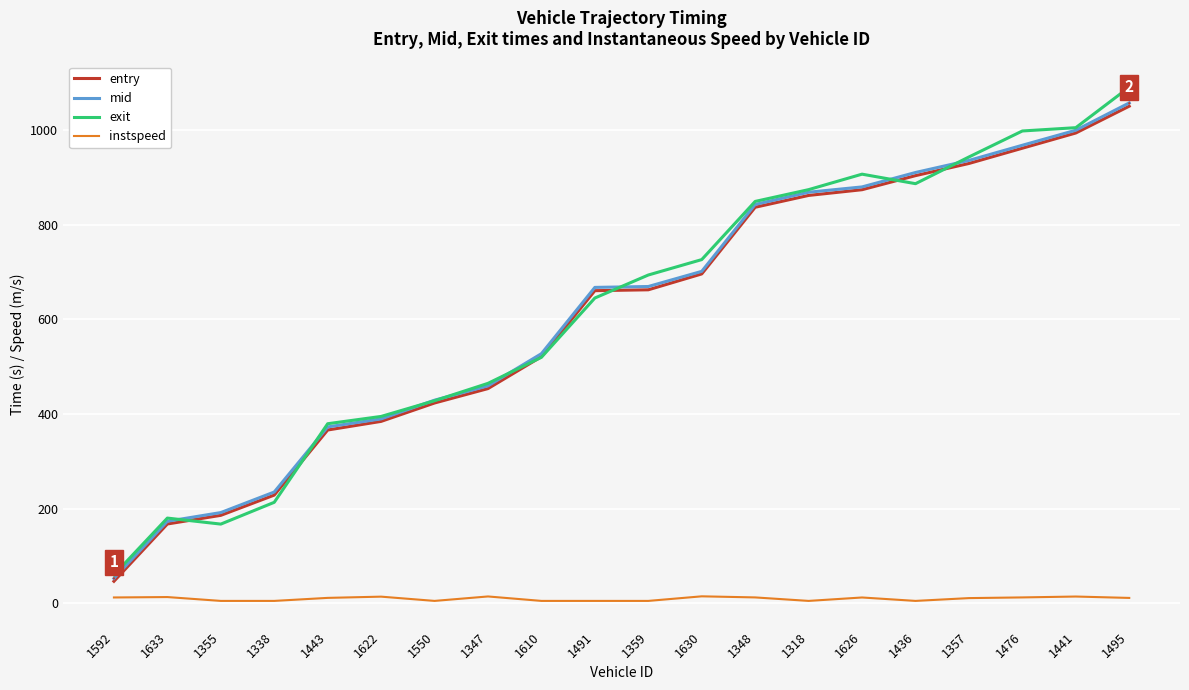

What is the difference between the instspeed values at 1630 and 1338?

9.7